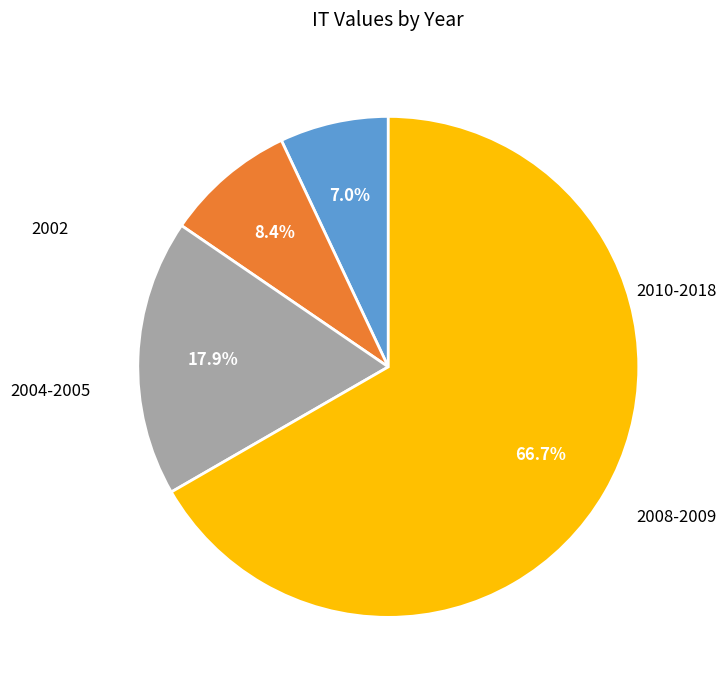

Is there any slice that represents more than half of the pie?

Yes